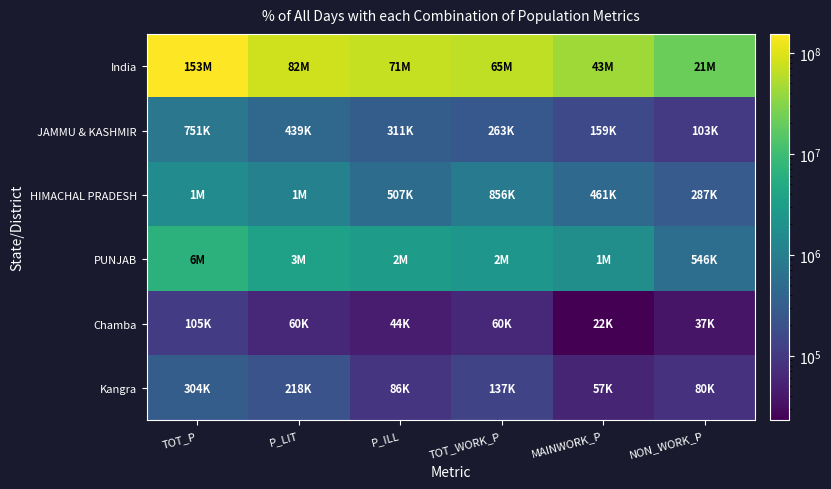

Reading right to left, transcribe all the data shown in this chart.

India: NON_WORK_P=21396947	MAINWORK_P=43830747	TOT_WORK_P=65227694	P_ILL=71830526	P_LIT=82020322	TOT_P=153850848
JAMMU & KASHMIR: NON_WORK_P=103544	MAINWORK_P=159458	TOT_WORK_P=263002	P_ILL=311854	P_LIT=439172	TOT_P=751026
HIMACHAL PRADESH: NON_WORK_P=287807	MAINWORK_P=461969	TOT_WORK_P=856327	P_ILL=507778	P_LIT=1098757	TOT_P=1606535
PUNJAB: NON_WORK_P=546903	MAINWORK_P=1801213	TOT_WORK_P=2348116	P_ILL=2938340	P_LIT=3558646	TOT_P=6496986
Chamba: NON_WORK_P=37638	MAINWORK_P=22897	TOT_WORK_P=60535	P_ILL=44646	P_LIT=60989	TOT_P=105635
Kangra: NON_WORK_P=80760	MAINWORK_P=57043	TOT_WORK_P=137803	P_ILL=86533	P_LIT=218269	TOT_P=304802